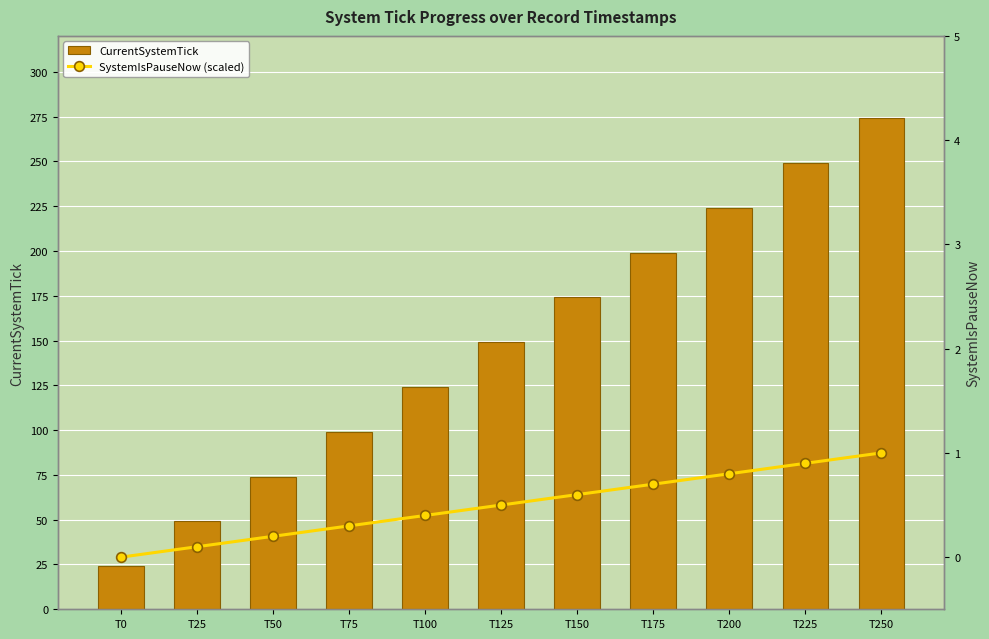

List the labels in order of SystemIsPauseNow (scaled) value, smallest first.

T0, T25, T50, T75, T100, T125, T150, T175, T200, T225, T250